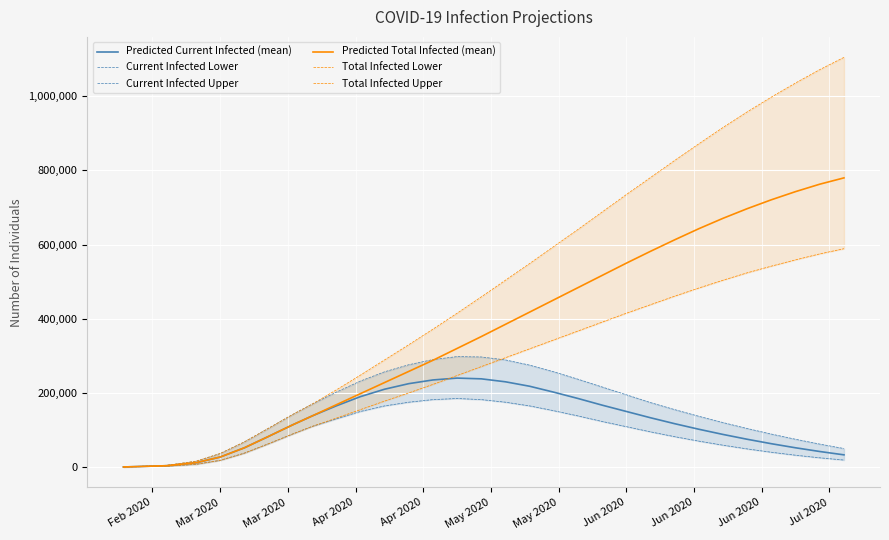

What is the highest value of the Predicted Total Infected (mean) series?

780000